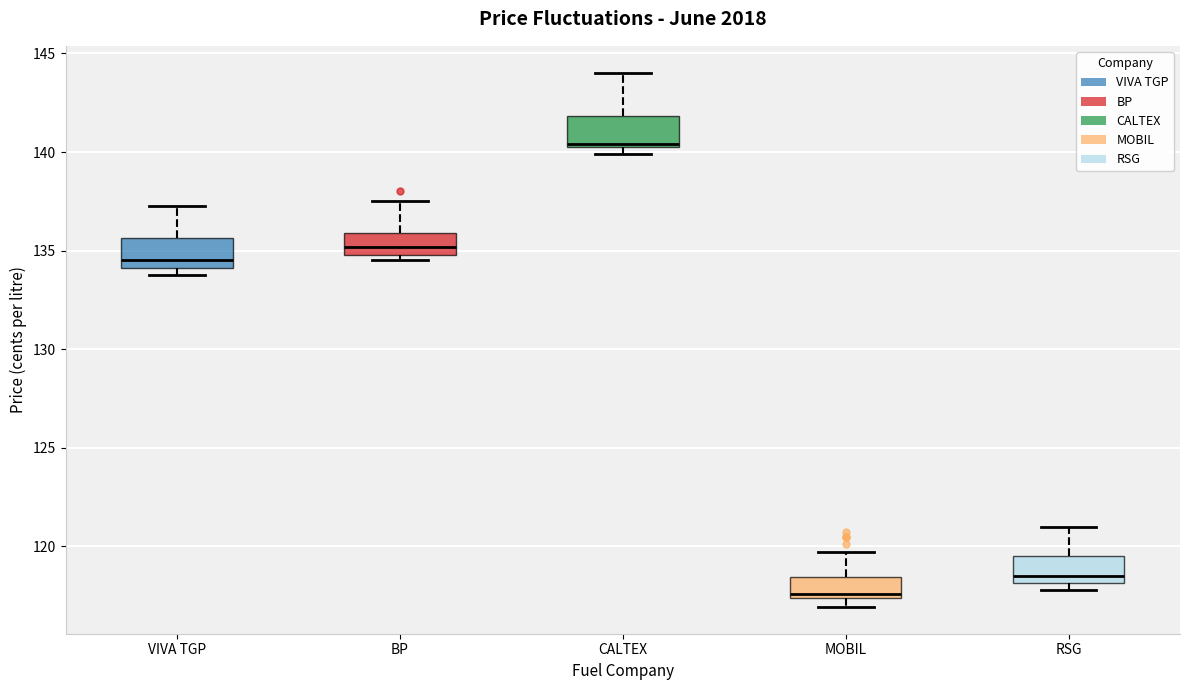

Which box's median line is the lowest?

MOBIL